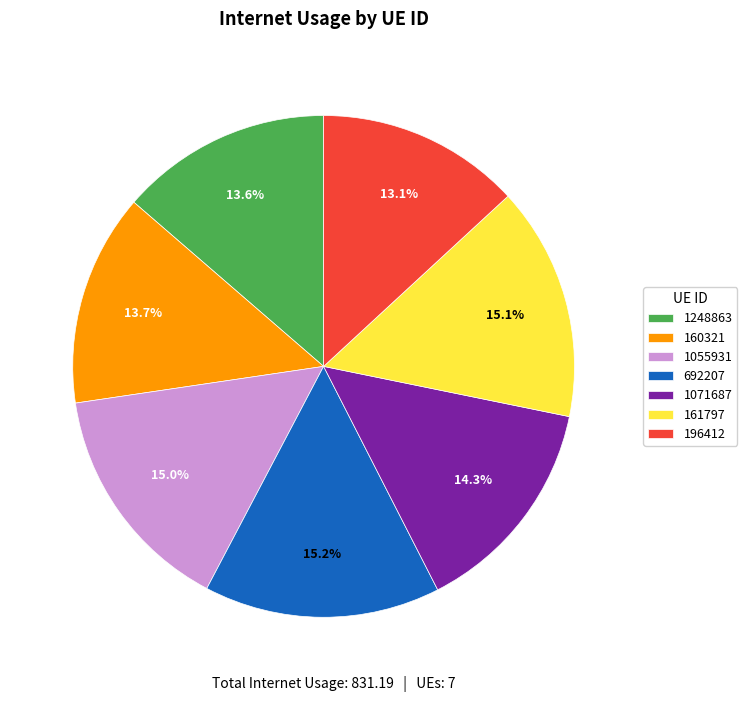

What portion of the pie excludes 1248863?

86.4%